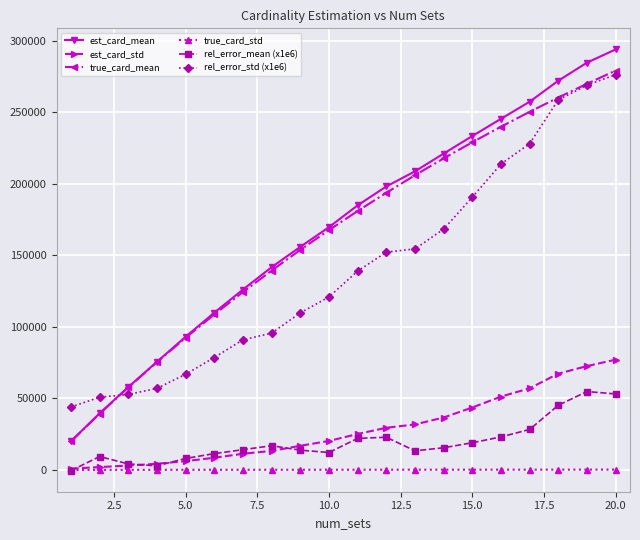

What is the value of the rel_error_std (x1e6) point at the 12th from the left?

152142.6